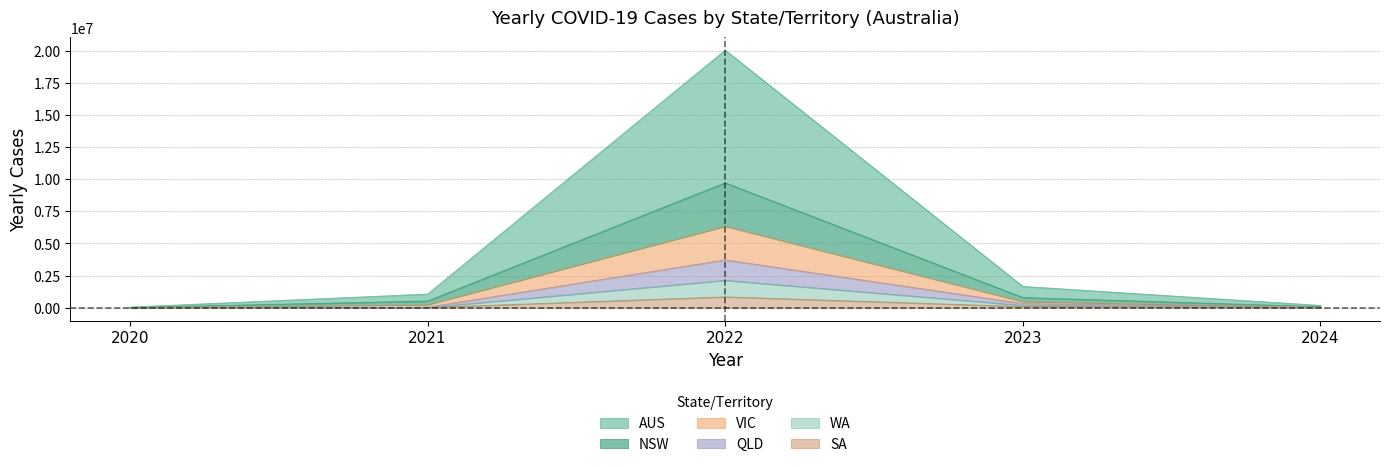

What is the sum of all YEARLY_CASES_NSW values?

11160717